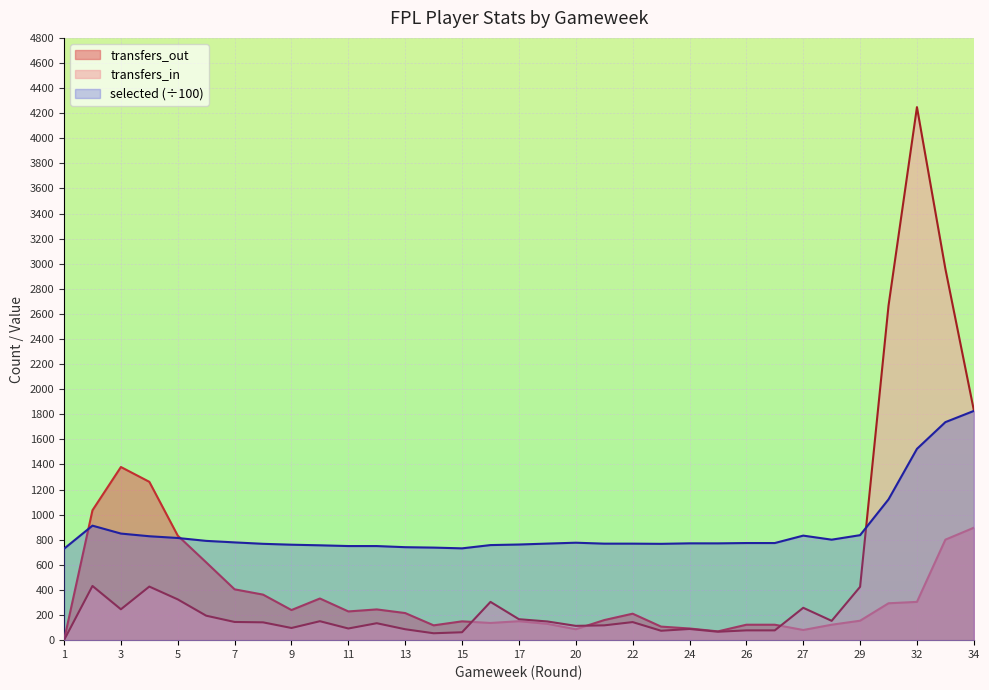

Between which two adjacent categories do transfers_in and selected first intersect?

29 and 31